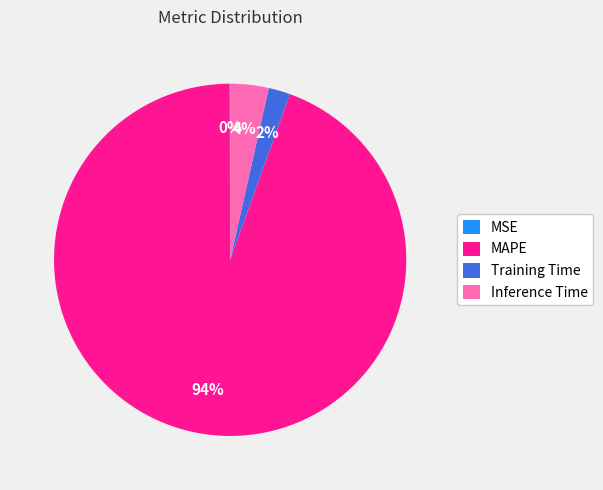

Which slice is the largest?

MAPE